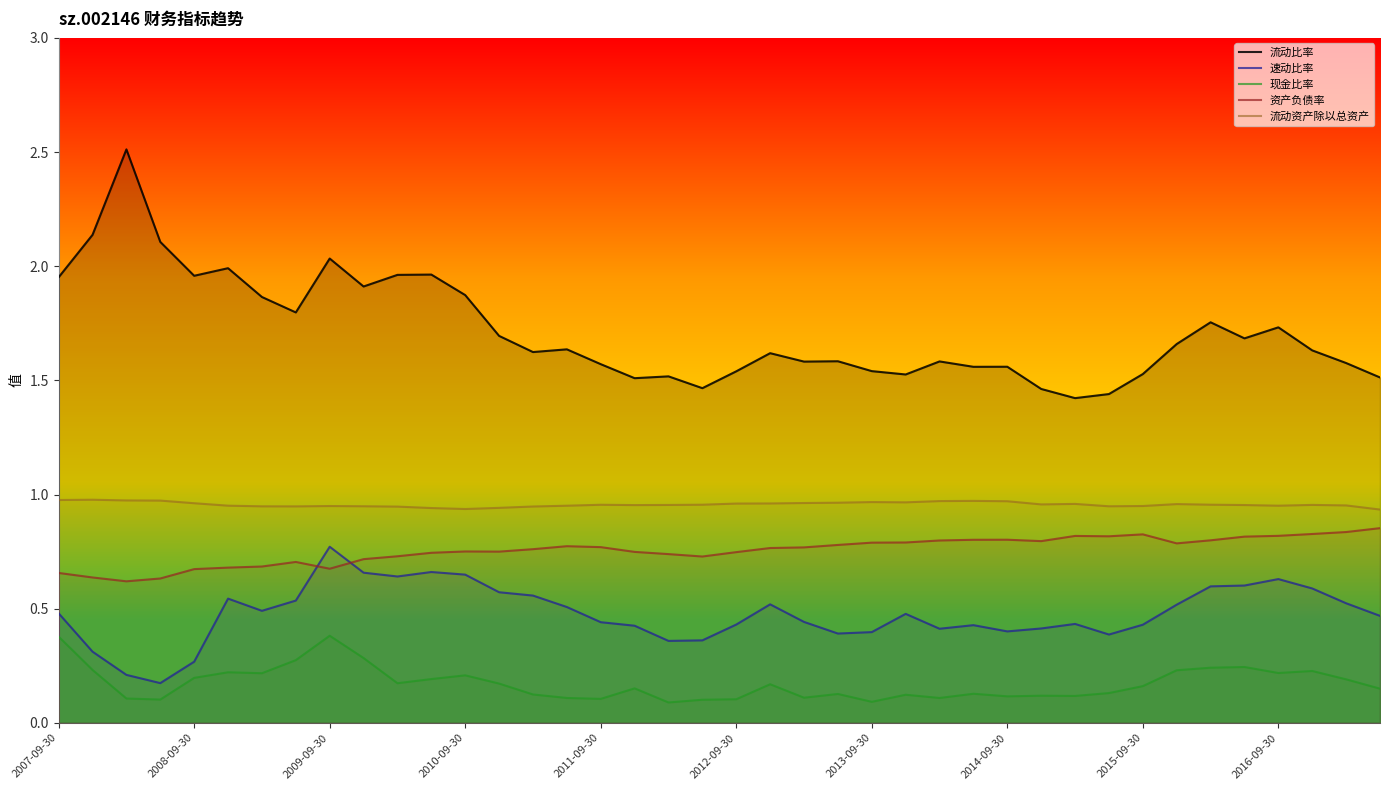

What is the value of the 速动比率 point at the 28th from the left?

0.4